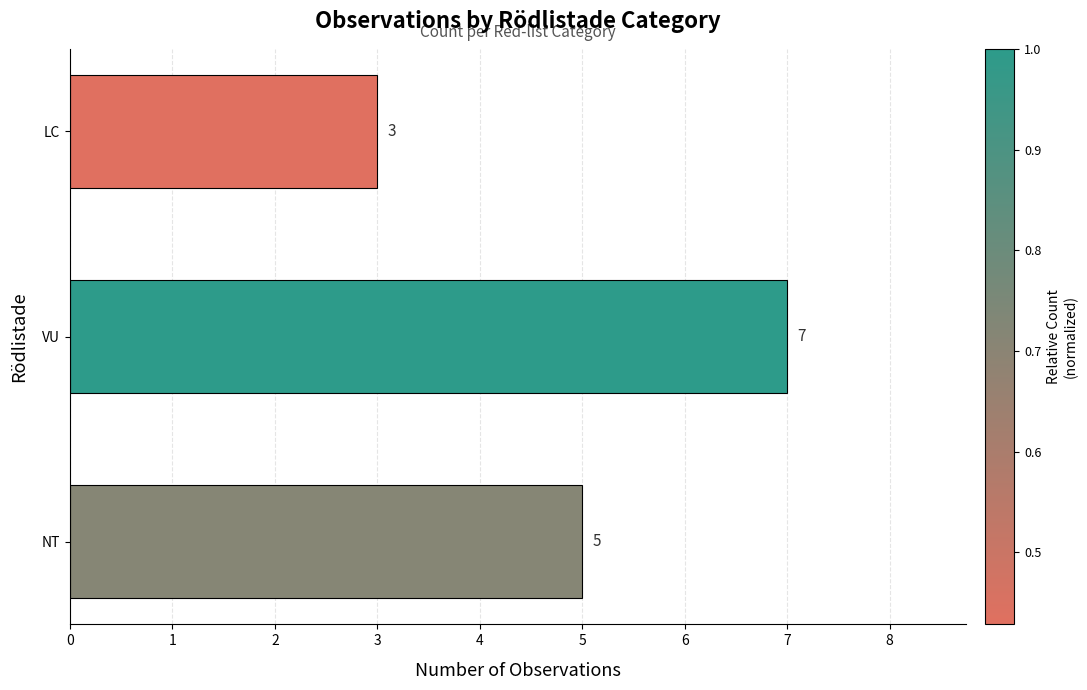

The chart shows a value of 2 at LC. True or false?

False